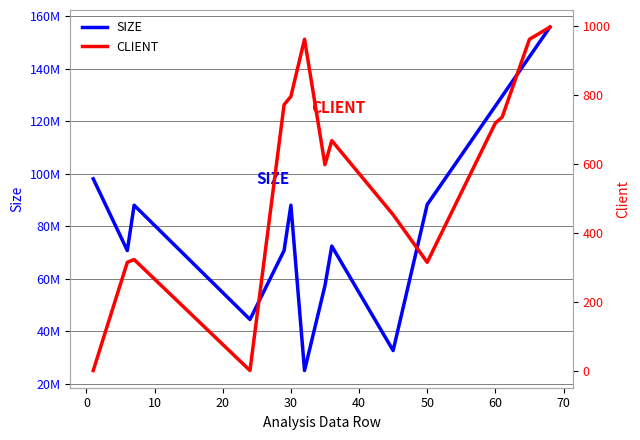

What is the highest value of the CLIENT series?

997.0